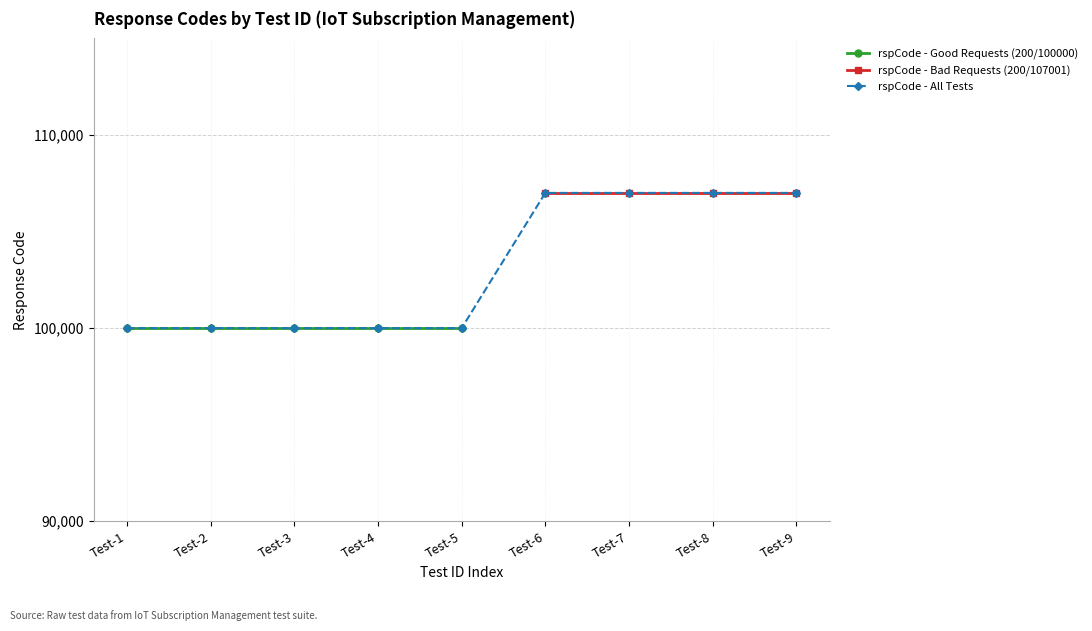

The value of rspCode - All Tests at Test-2 is 142444. True or false?

False